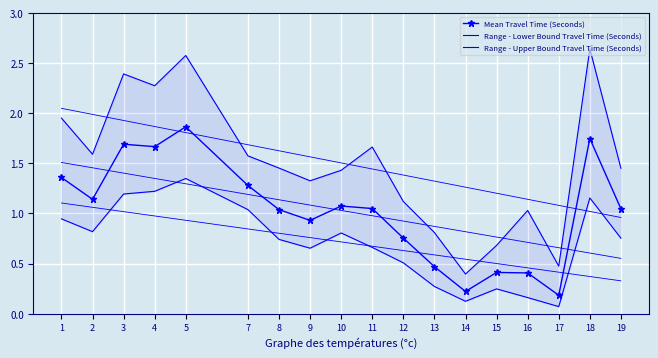

Rank the series by their average value, from highest to lowest.

Range - Upper Bound Travel Time (Seconds), Mean Travel Time (Seconds), Range - Lower Bound Travel Time (Seconds)